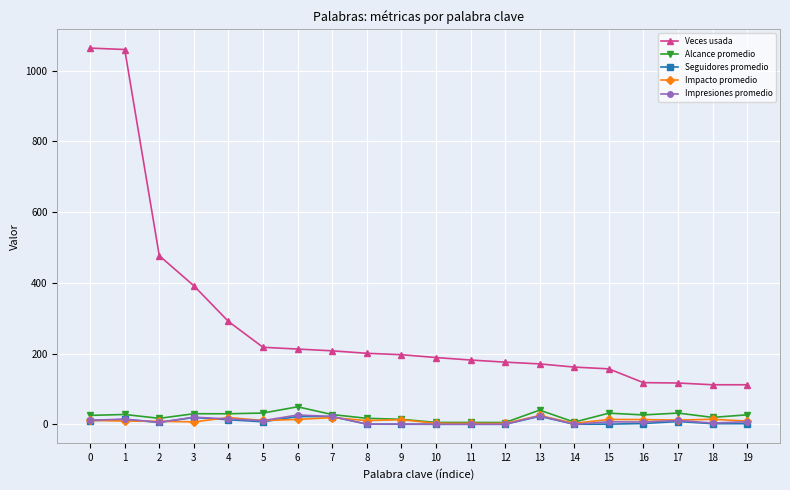

What is the maximum value for Veces usada?

1064.0